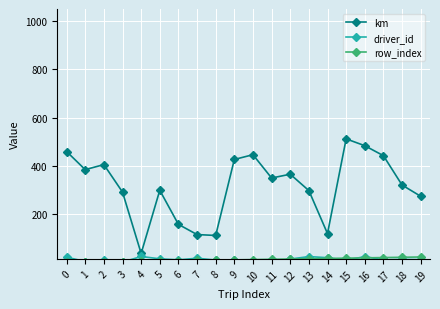

List the labels in order of km value, smallest first.

4, 8, 7, 14, 6, 19, 3, 13, 5, 18, 11, 12, 1, 2, 9, 17, 10, 0, 16, 15